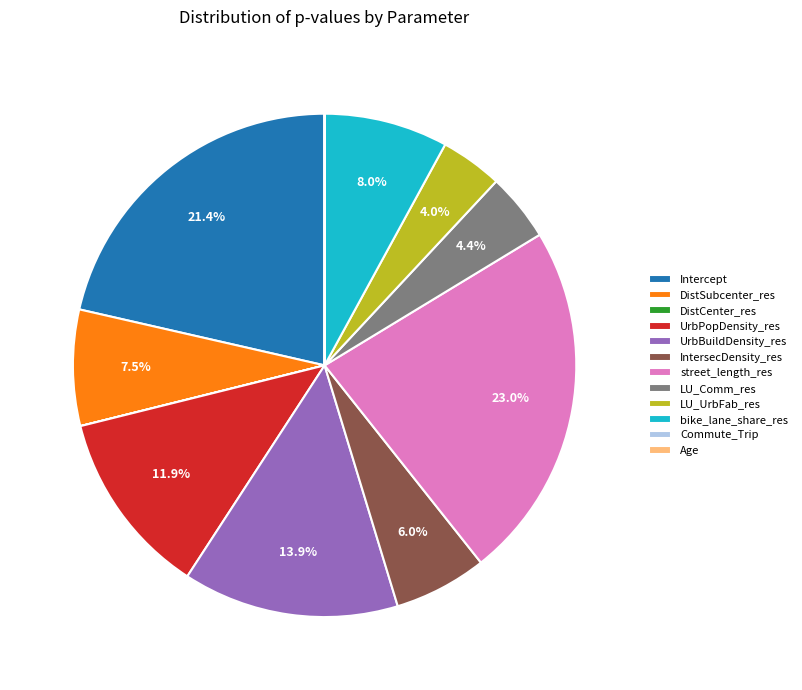

Does DistSubcenter_res account for over 50% of the chart?

No